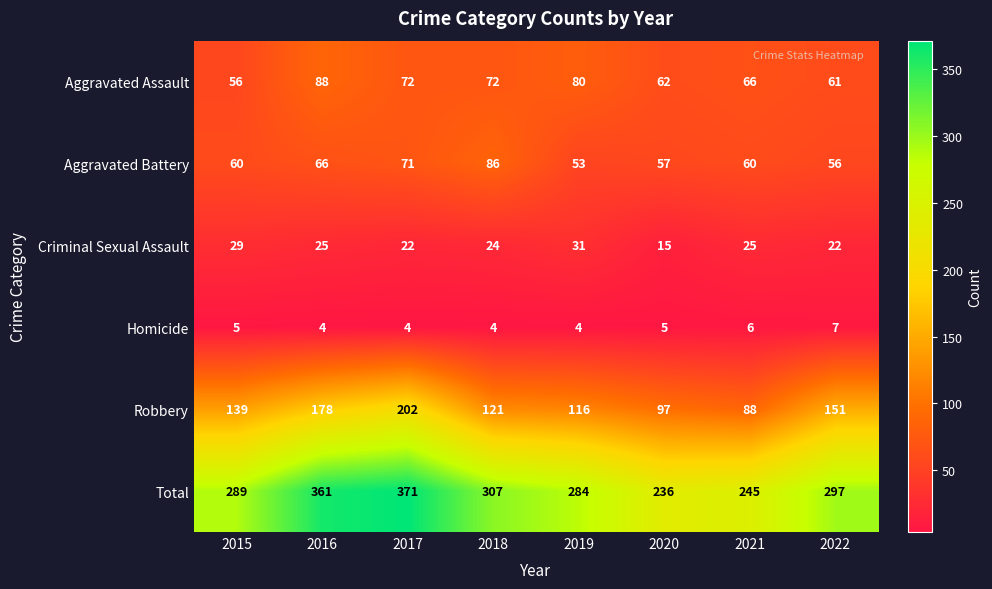

Which series has the widest spread of values?

Total